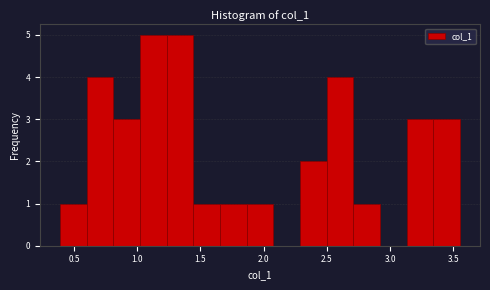

Reading left to right, transcribe this chart: for each bar, give the range it covers on the x-axis and its height. Neither the bar edges nor the heights are printed on the chart, so give them approximately, as read against the axes.

0.40 to 0.60: 1
0.60 to 0.80: 4
0.80 to 1.00: 3
1.00 to 1.25: 5
1.25 to 1.45: 5
1.45 to 1.65: 1
1.65 to 1.85: 1
1.85 to 2.10: 1
2.10 to 2.30: 0
2.30 to 2.50: 2
2.50 to 2.70: 4
2.70 to 2.90: 1
2.90 to 3.15: 0
3.15 to 3.35: 3
3.35 to 3.55: 3